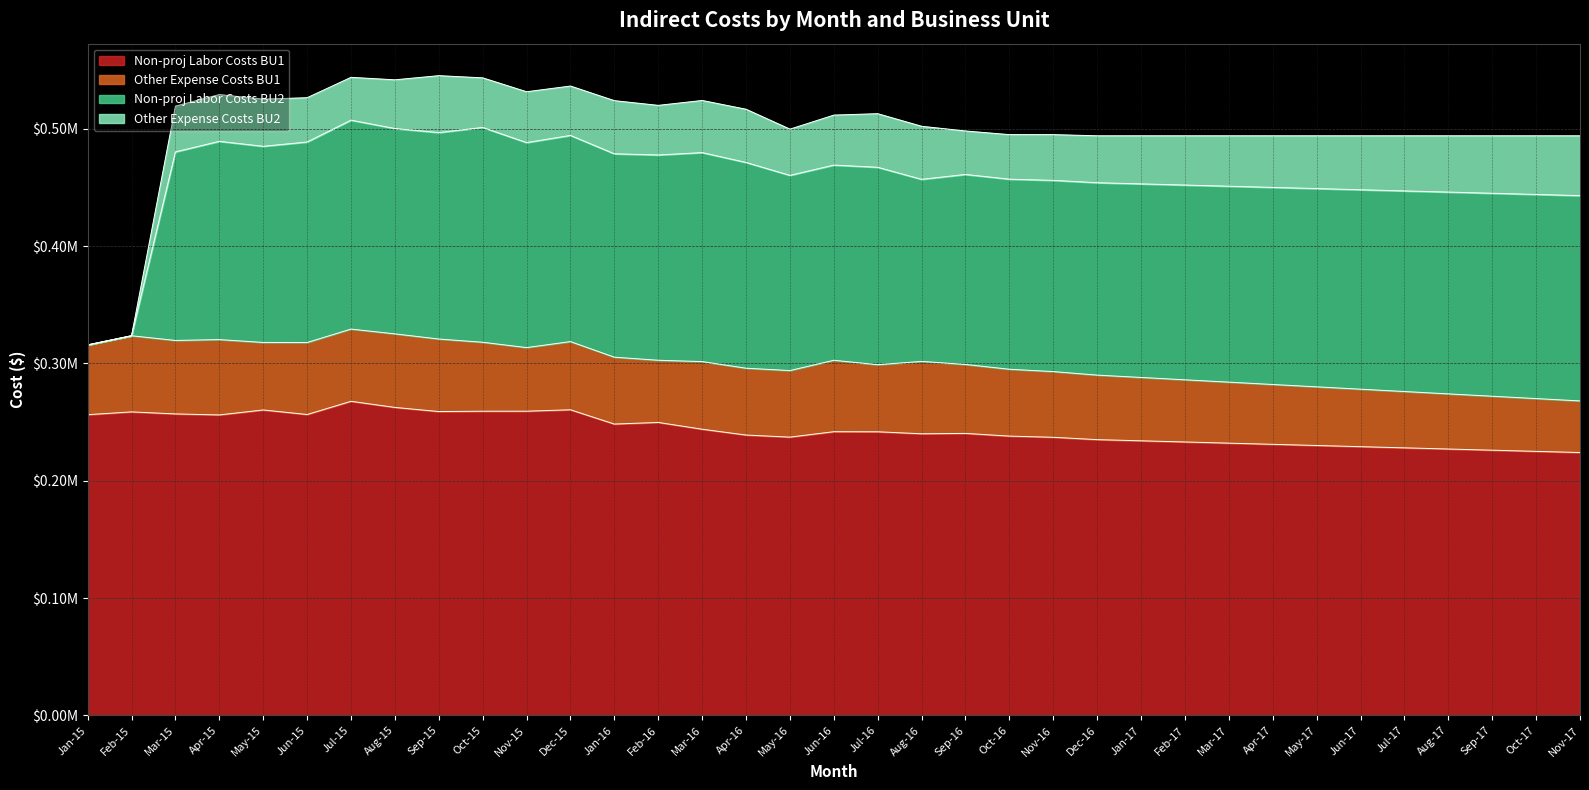

At which category is the sum across all series the highest?

Sep-15